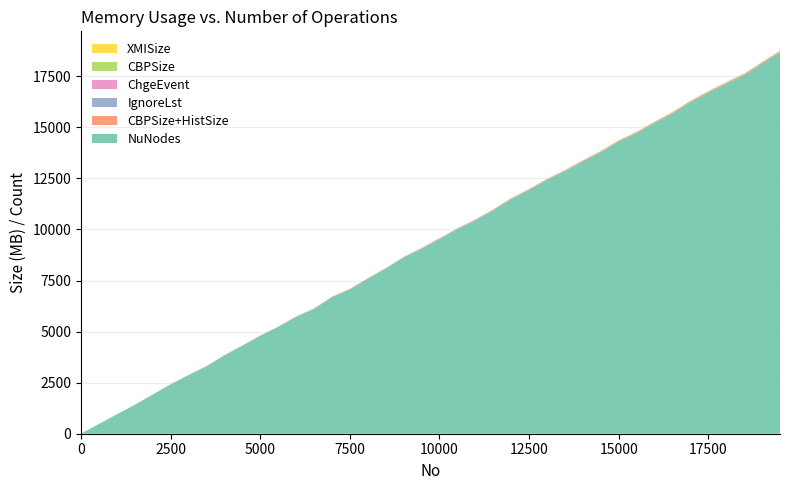

Reading left to right, extract all data points from this chart.

NuNodes: 0=0.0	500=474.0	1000=950.0	1500=1410.0	2000=1913.0	2500=2414.0	3000=2870.0	3500=3300.0	4000=3833.0	4500=4308.0	5000=4793.0	5500=5226.0	6000=5722.0	6500=6112.0	7000=6686.0	7500=7068.0	8000=7583.0	8500=8082.0	9000=8625.0	9500=9062.0	10000=9537.0	10500=10020.0	11000=10452.0	11500=10941.0	12000=11492.0	12500=11940.0	13000=12429.0	13500=12856.0	14000=13335.0	14500=13787.0	15000=14309.0	15500=14725.0	16000=15215.0	16500=15684.0	17000=16236.0	17500=16702.0	18000=17141.0	18500=17564.0	19000=18126.0	19500=18680.0
CBPSize+HistSize: 0=0.0	500=1.3	1000=2.4	1500=3.5	2000=4.7	2500=5.8	3000=6.9	3500=8.0	4000=9.1	4500=10.2	5000=11.2	5500=12.2	6000=13.4	6500=14.4	7000=15.5	7500=16.5	8000=17.6	8500=18.6	9000=19.6	9500=20.7	10000=21.6	10500=22.7	11000=23.7	11500=24.6	12000=25.6	12500=26.9	13000=30.1	13500=31.2	14000=32.2	14500=33.3	15000=34.5	15500=35.6	16000=37.0	16500=37.9	17000=39.1	17500=40.4	18000=41.5	18500=42.6	19000=43.9	19500=44.9
IgnoreLst: 0=0.0	500=0.0	1000=0.0	1500=0.0	2000=0.0	2500=0.0	3000=0.1	3500=0.1	4000=0.1	4500=0.1	5000=0.1	5500=0.1	6000=0.1	6500=0.1	7000=0.1	7500=0.1	8000=0.2	8500=0.2	9000=0.2	9500=0.2	10000=0.2	10500=0.2	11000=0.2	11500=0.2	12000=0.2	12500=0.2	13000=0.2	13500=0.2	14000=0.3	14500=0.3	15000=0.3	15500=0.3	16000=0.3	16500=0.3	17000=0.3	17500=0.3	18000=0.3	18500=0.3	19000=0.4	19500=0.4
ChgeEvent: 0=0.0	500=0.6	1000=1.0	1500=1.4	2000=1.9	2500=2.3	3000=2.7	3500=3.1	4000=3.5	4500=3.9	5000=4.3	5500=4.8	6000=5.2	6500=5.6	7000=6.0	7500=6.4	8000=6.9	8500=7.3	9000=7.7	9500=8.1	10000=8.5	10500=9.0	11000=9.3	11500=9.7	12000=10.1	12500=10.7	13000=11.2	13500=11.6	14000=12.0	14500=12.4	15000=12.8	15500=13.2	16000=13.7	16500=14.1	17000=14.5	17500=15.0	18000=15.5	18500=15.9	19000=16.3	19500=16.7
CBPSize: 0=0.1	500=0.6	1000=1.0	1500=1.4	2000=1.9	2500=2.3	3000=2.7	3500=3.1	4000=3.5	4500=3.9	5000=4.3	5500=4.8	6000=5.2	6500=5.6	7000=6.0	7500=6.4	8000=6.9	8500=7.3	9000=7.7	9500=8.1	10000=8.5	10500=9.0	11000=9.3	11500=9.7	12000=10.1	12500=10.7	13000=11.2	13500=11.6	14000=12.0	14500=12.4	15000=12.8	15500=13.2	16000=13.7	16500=14.1	17000=14.5	17500=15.0	18000=15.5	18500=15.9	19000=16.3	19500=16.7
XMISize: 0=0.1	500=0.3	1000=0.4	1500=0.6	2000=0.7	2500=0.9	3000=1.0	3500=1.1	4000=1.3	4500=1.4	5000=1.6	5500=1.7	6000=1.8	6500=1.9	7000=2.1	7500=2.2	8000=2.4	8500=2.5	9000=2.7	9500=2.8	10000=2.9	10500=3.1	11000=3.2	11500=3.3	12000=3.5	12500=3.7	13000=3.8	13500=3.9	14000=4.1	14500=4.2	15000=4.4	15500=4.5	16000=4.6	16500=4.8	17000=4.9	17500=5.1	18000=5.2	18500=5.3	19000=5.5	19500=5.7